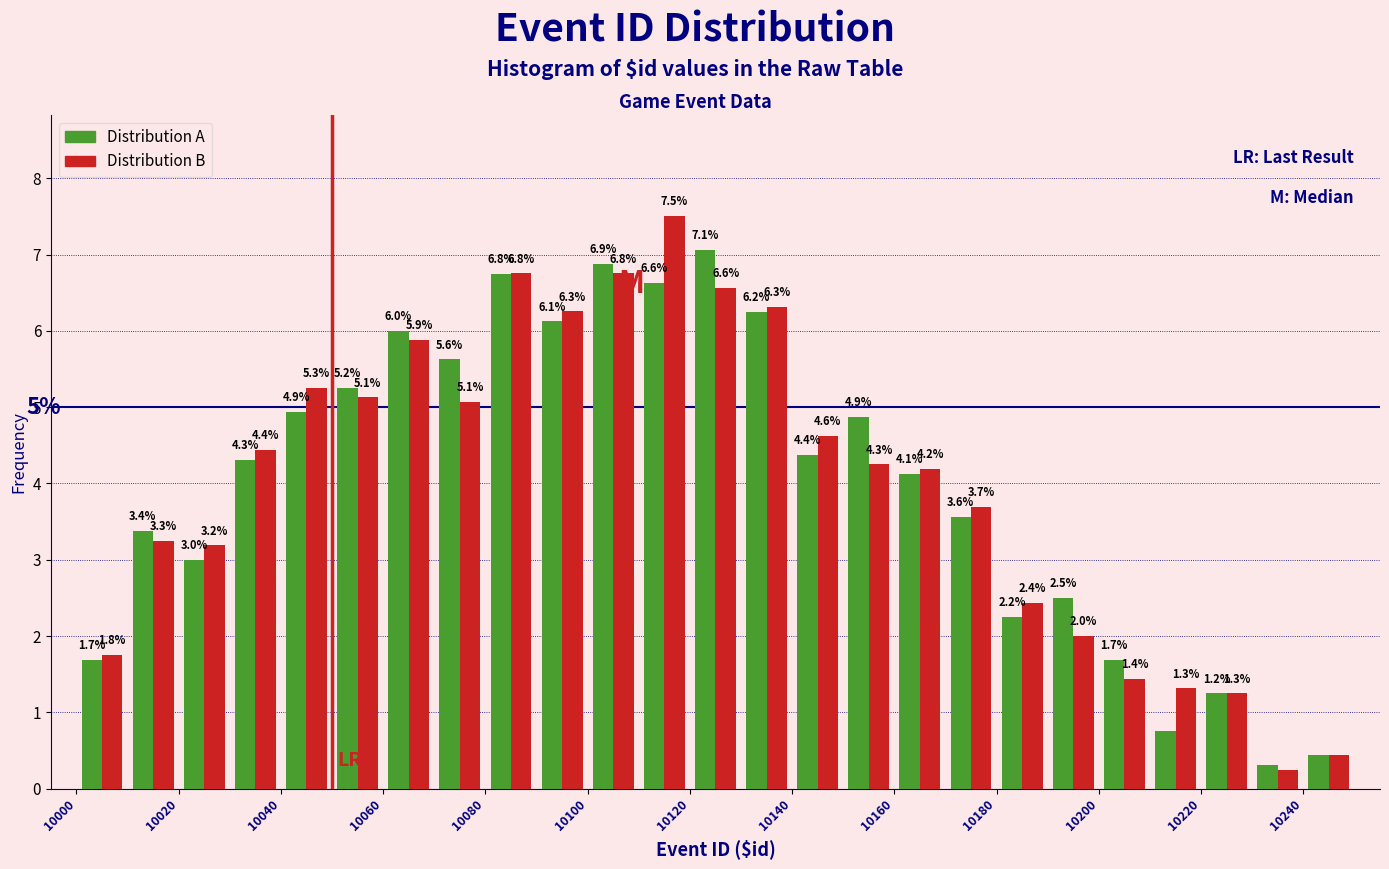

In the Distribution B series, which range on the x-axis has the tallest bar?

10110 to 10120